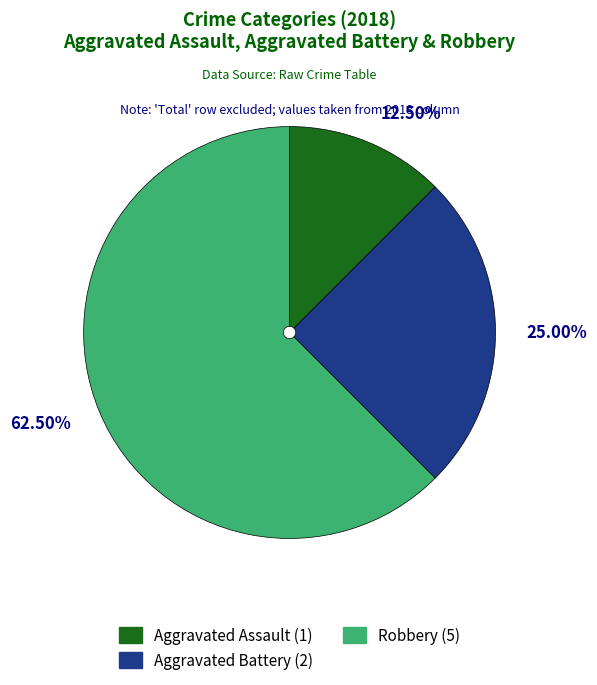

To the nearest percent, what is the difference between the largest and smallest slice percentages?

50%